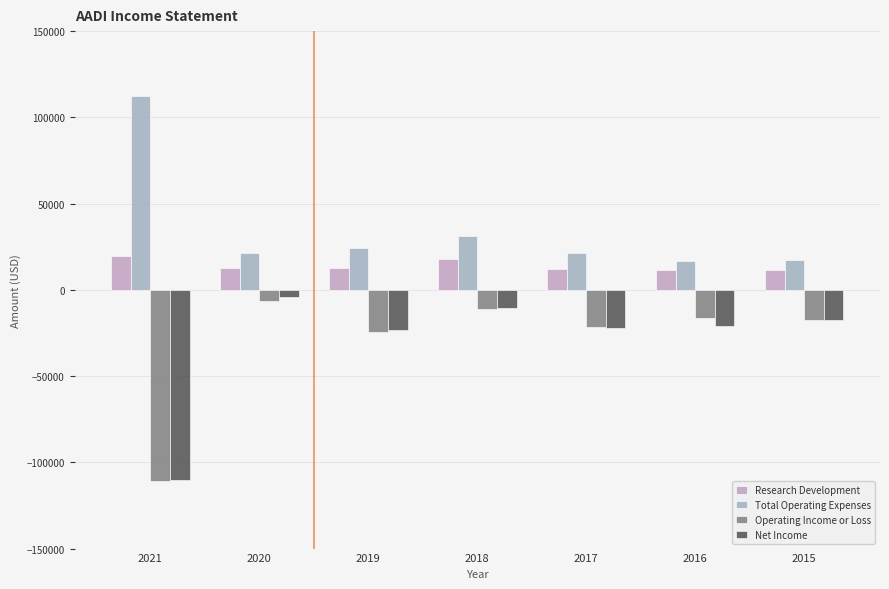

At which category is the sum across all series the highest?

2018